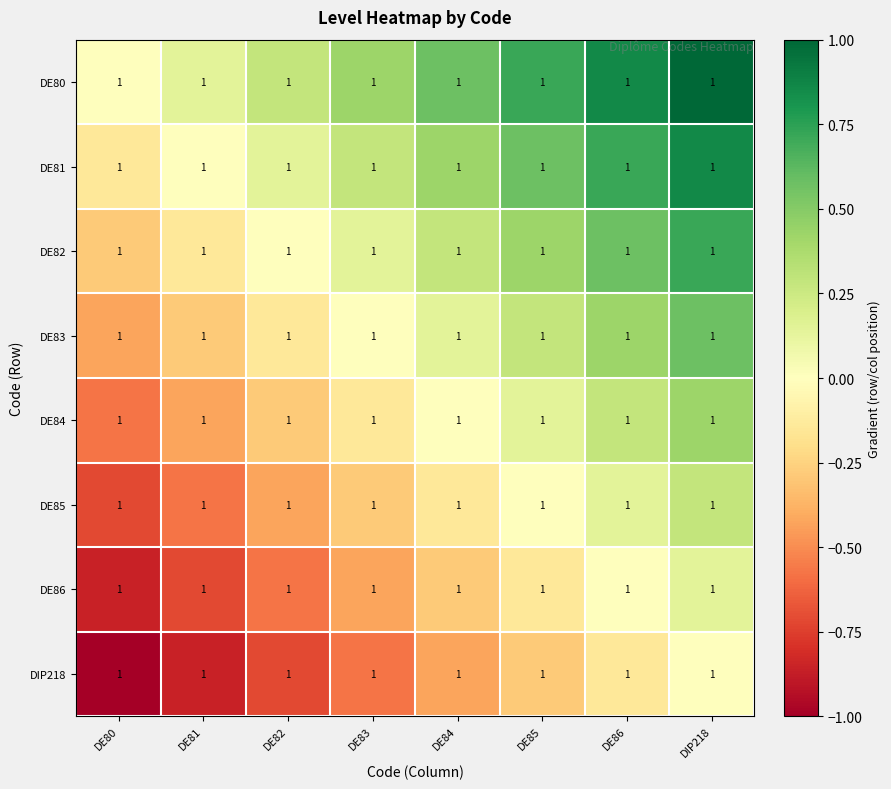

At which label does DIP218 reach its minimum?

DE80